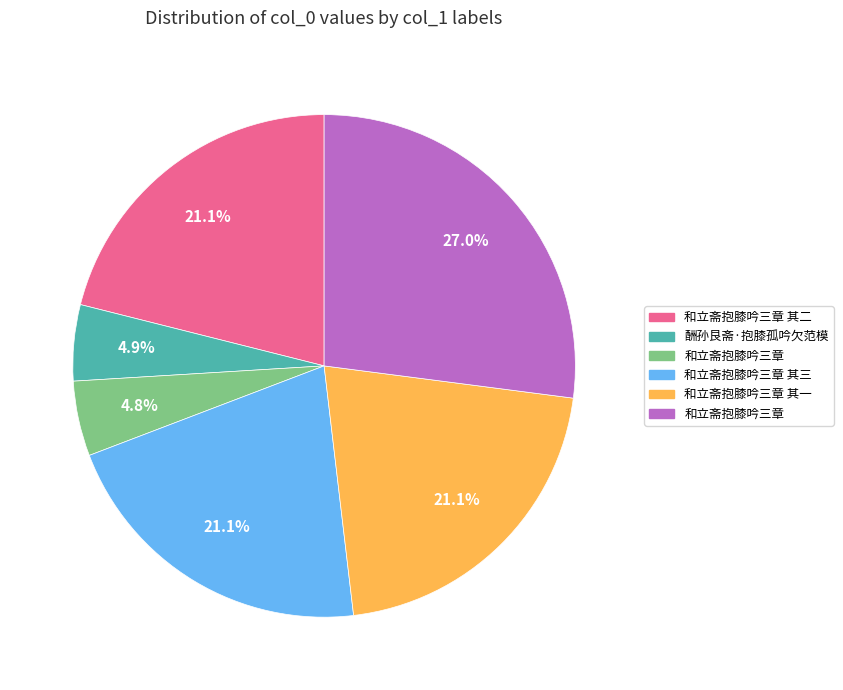

Is there any slice that represents more than half of the pie?

No